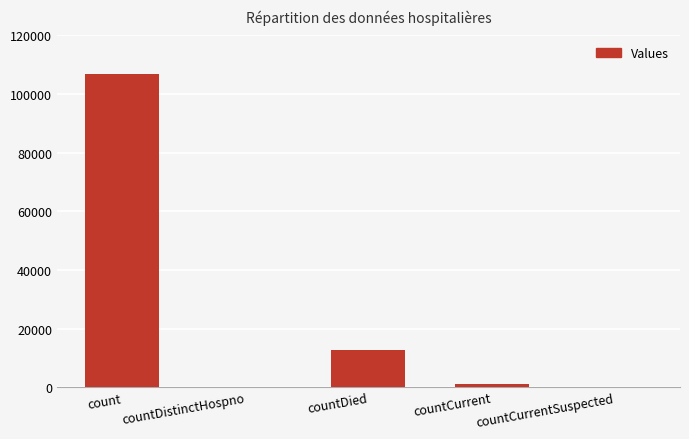

Does the chart contain stacked bars?

No